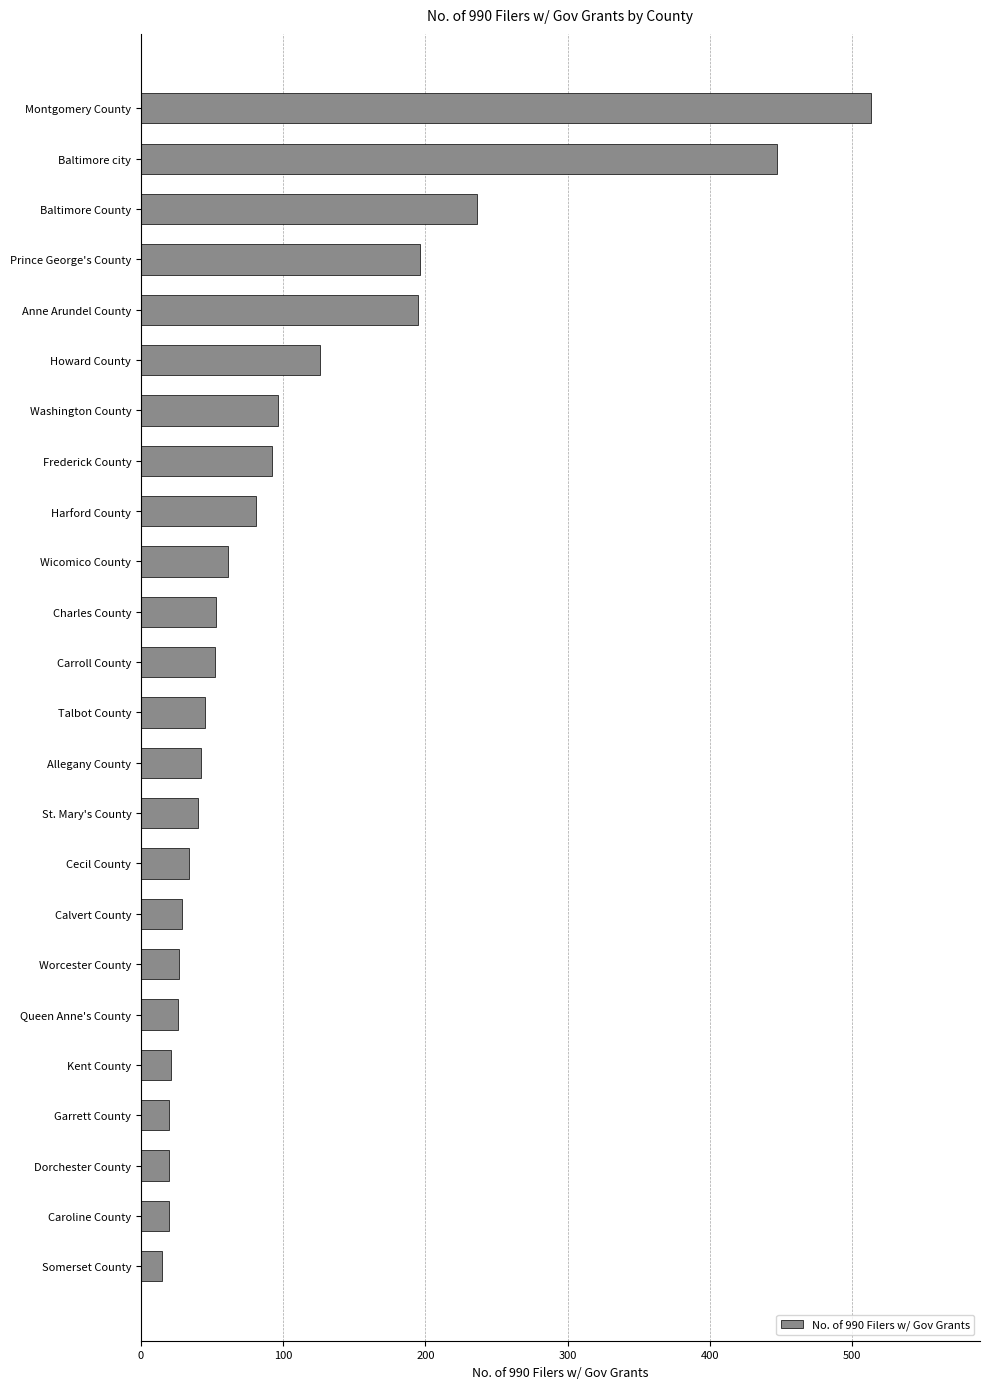

At which label is the value closest to 264?

Baltimore County